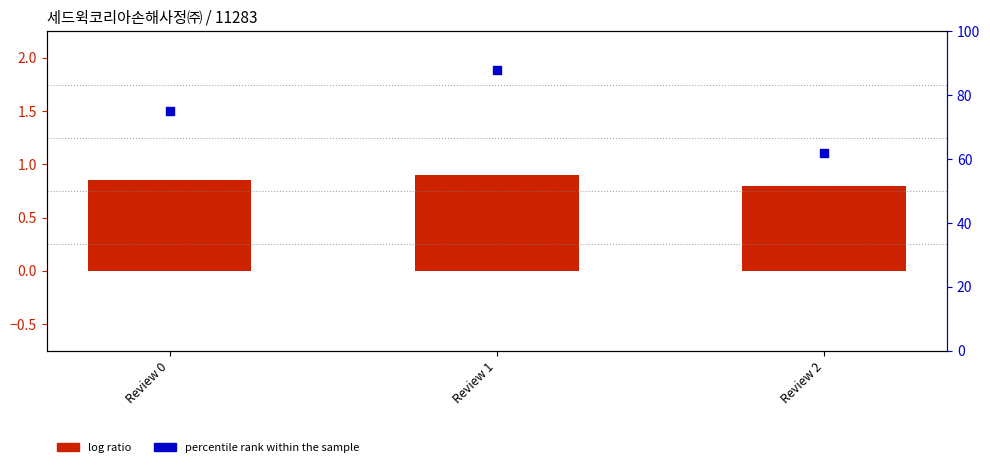

What are all the series names shown in the legend?

log ratio, percentile rank within the sample